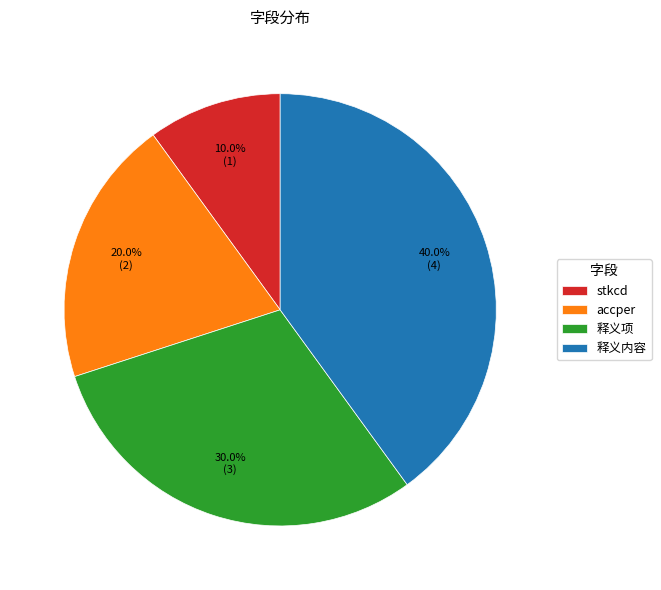

Which slice is the smallest?

stkcd